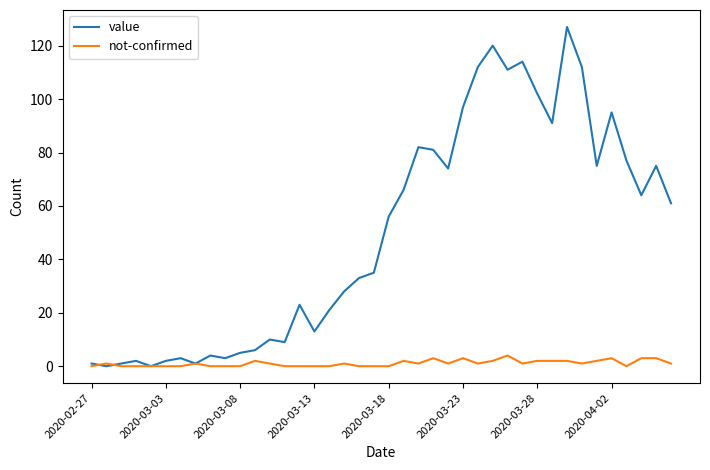

How many categories are shown in the chart?

40